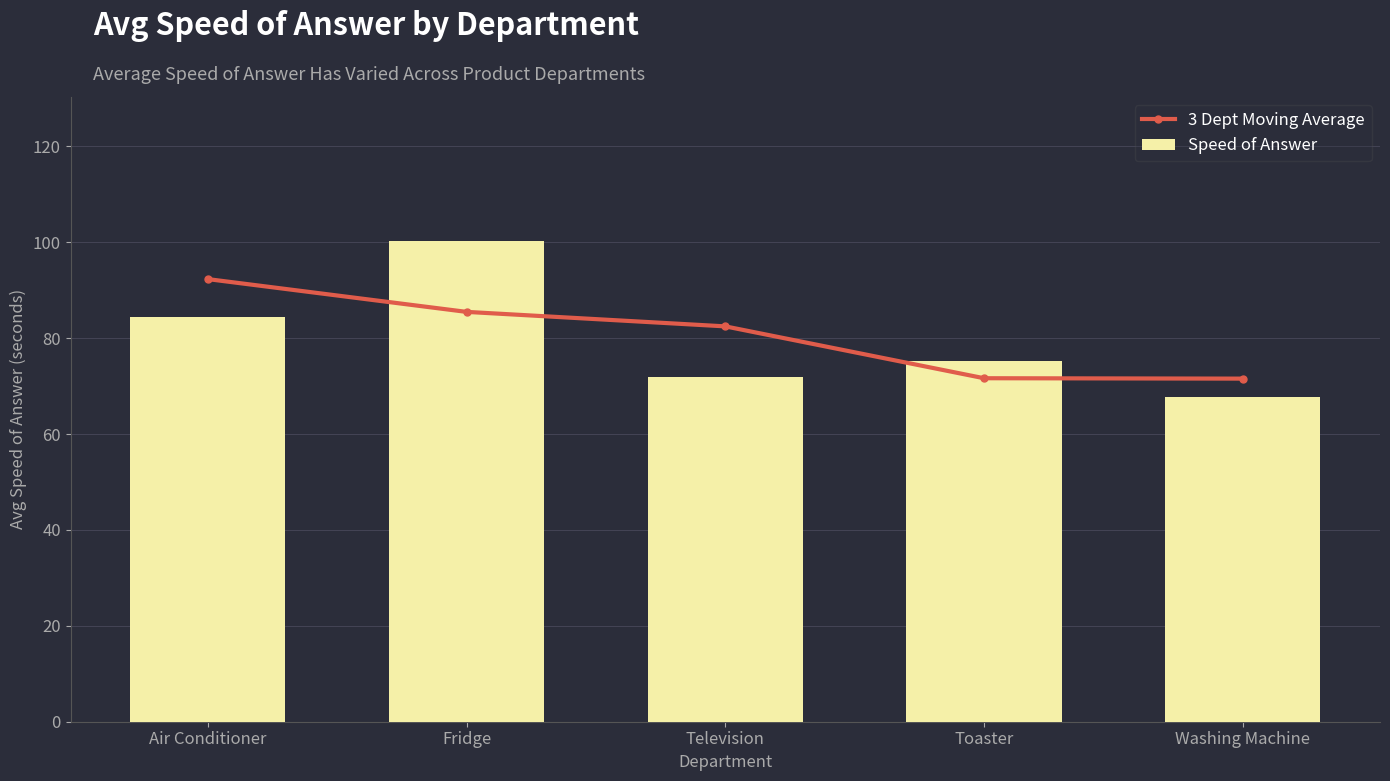

What are all the series names shown in the legend?

3 Dept Moving Average, Speed of Answer